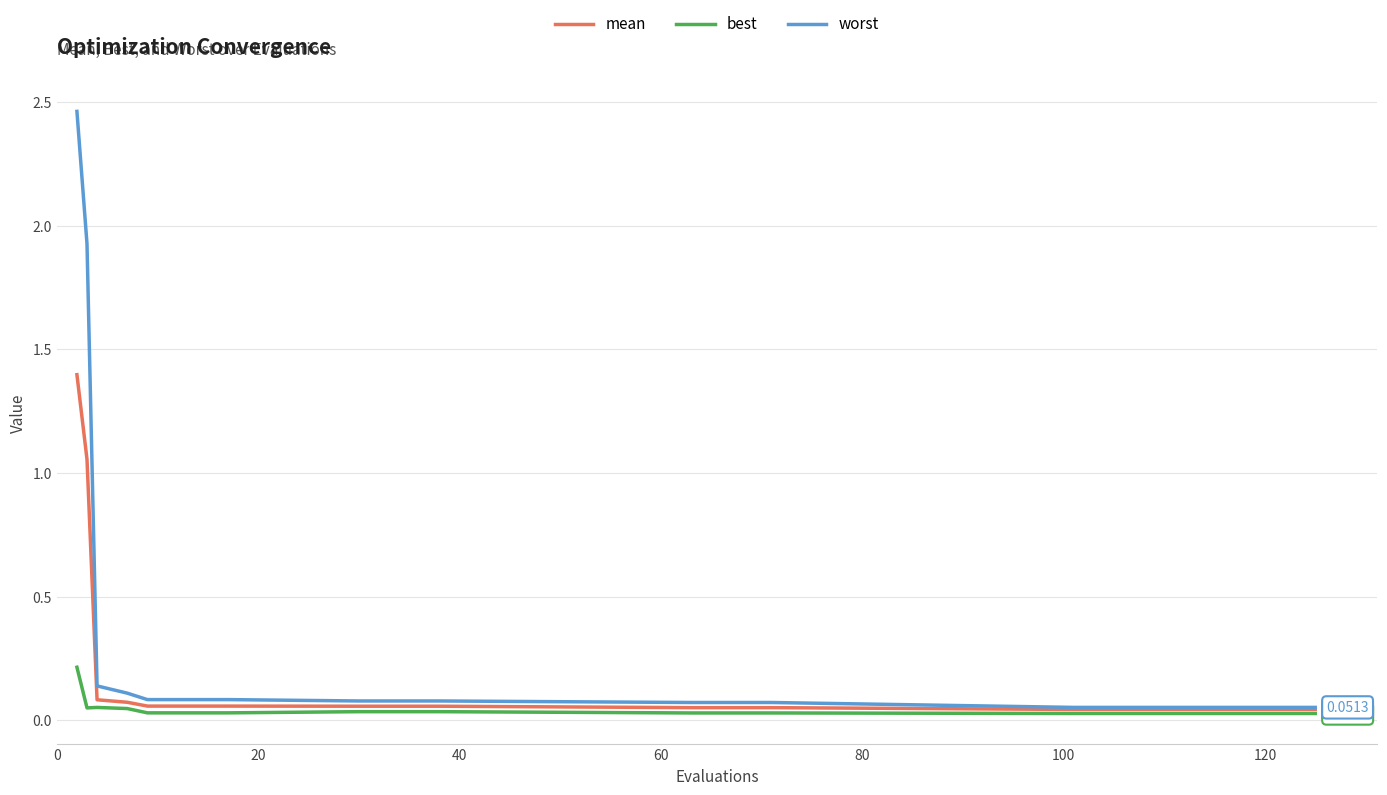

List the series in order of their peak value, lowest first.

best, mean, worst